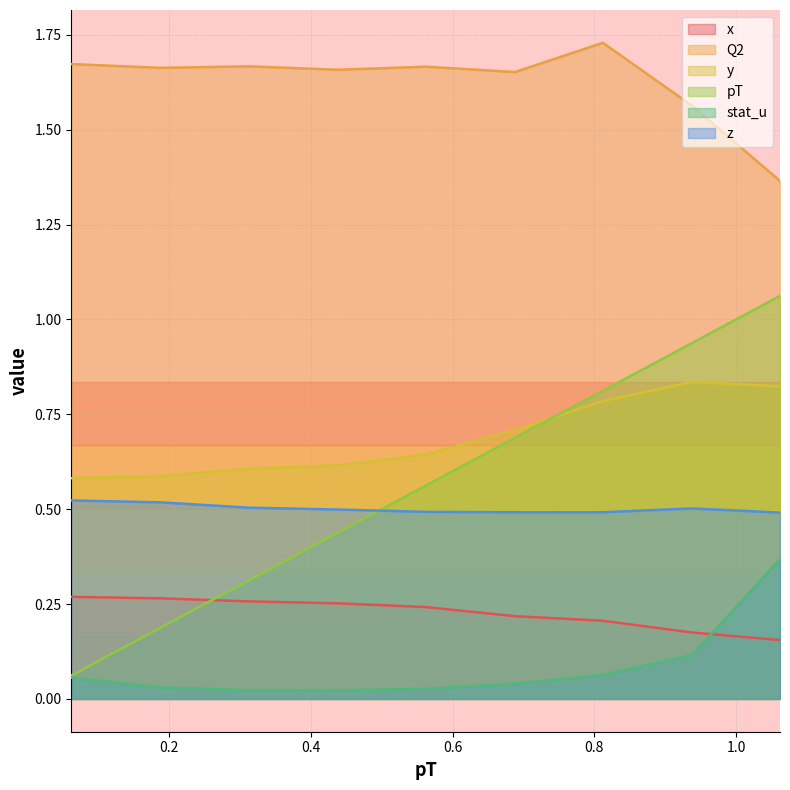

Rank the series at 0.812 from lowest to highest value.

stat_u, x, z, y, pT, Q2